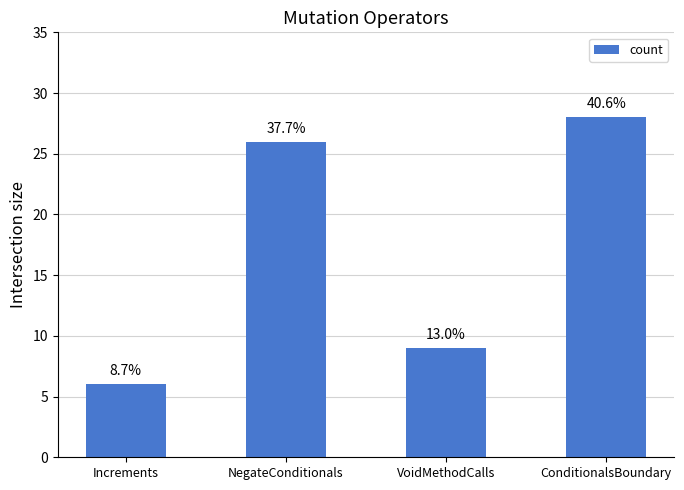

Does the chart contain any negative values?

No